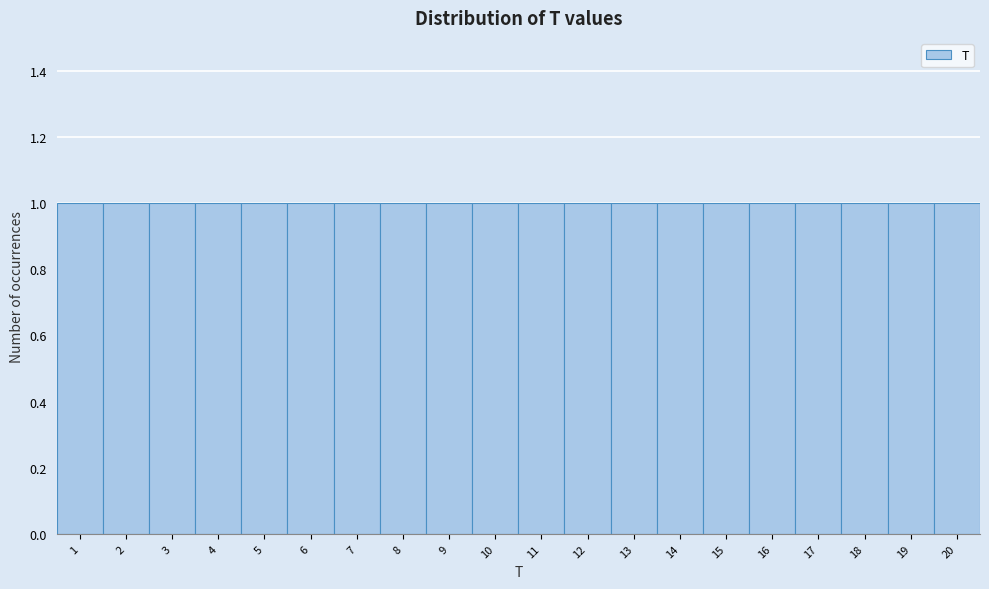

Reading left to right, list every bar in this chart as the range it spans on the x-axis followed by its height. The values are not printed on the chart, so give them approximately, as read against the axis.

0.5 to 1.5: 1
1.5 to 2.5: 1
2.5 to 3.5: 1
3.5 to 4.5: 1
4.5 to 5.5: 1
5.5 to 6.5: 1
6.5 to 7.5: 1
7.5 to 8.5: 1
8.5 to 9.5: 1
9.5 to 10.5: 1
10.5 to 11.5: 1
11.5 to 12.5: 1
12.5 to 13.5: 1
13.5 to 14.5: 1
14.5 to 15.5: 1
15.5 to 16.5: 1
16.5 to 17.5: 1
17.5 to 18.5: 1
18.5 to 19.5: 1
19.5 to 20.5: 1